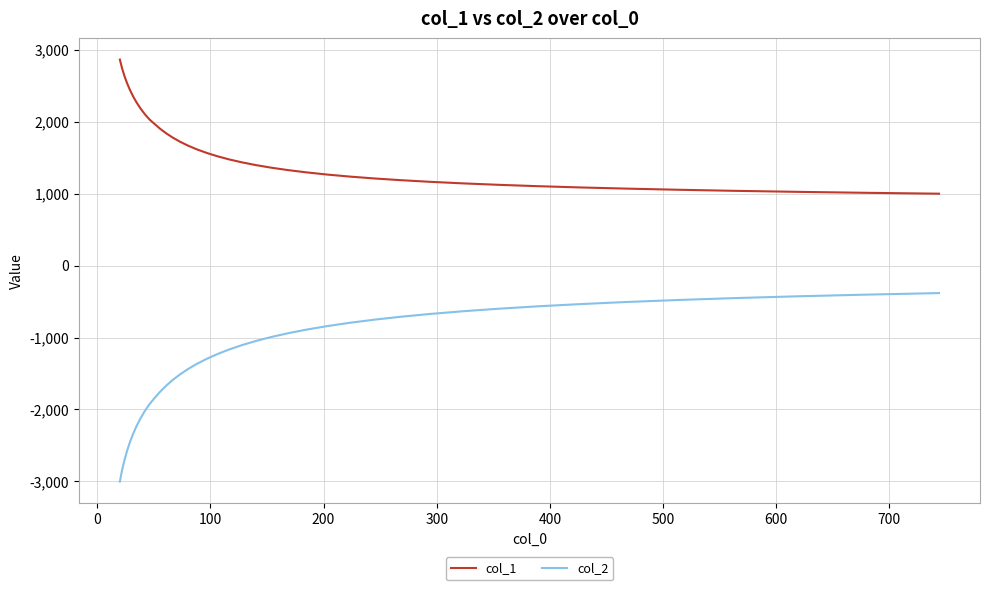

What is the lowest value of the col_2 series?

-3001.9